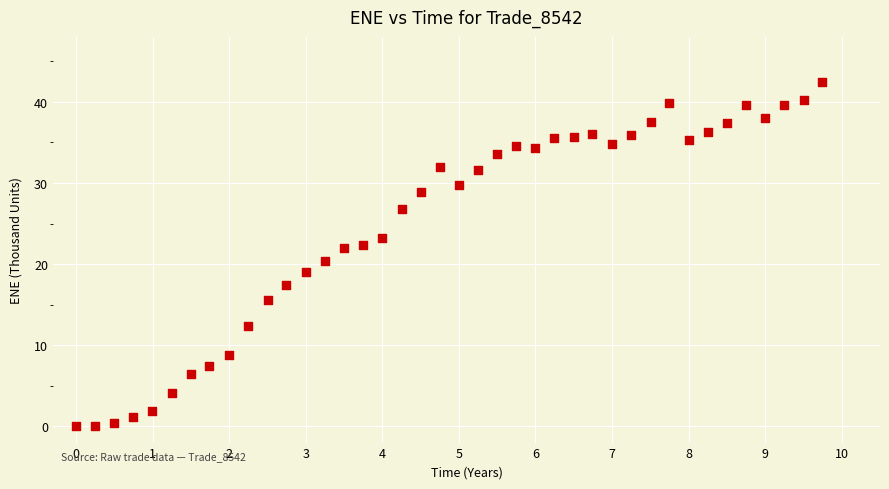

What is the range of Y values (max minus min)?

42.4